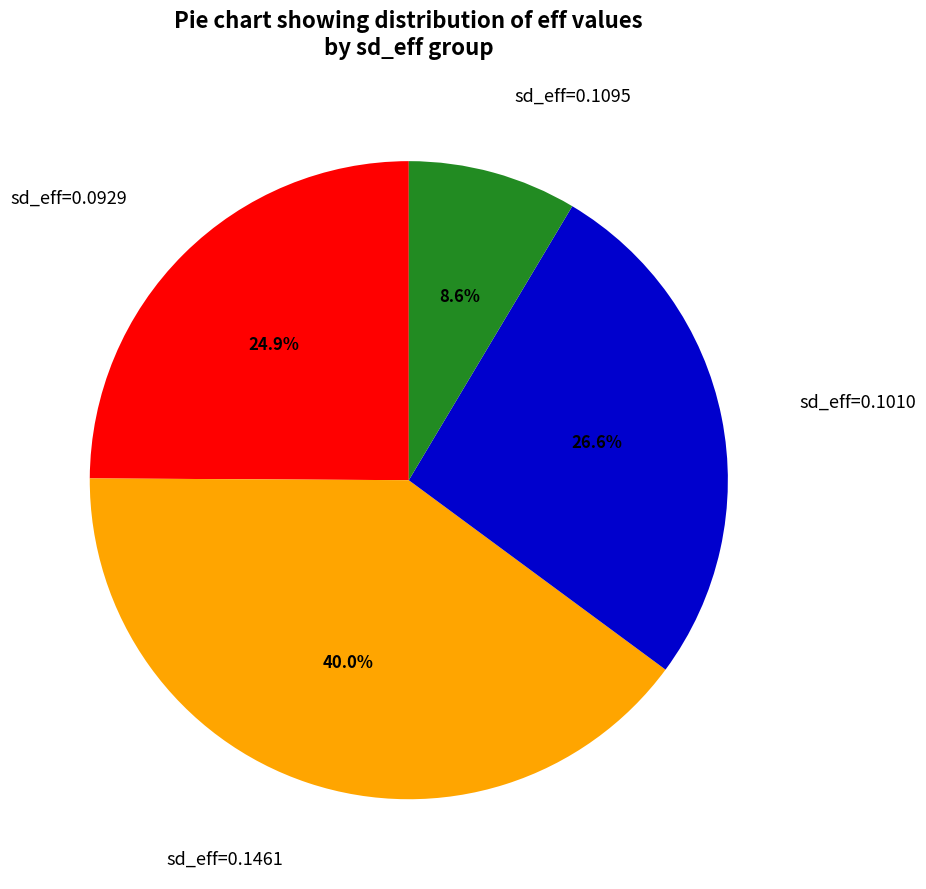

Count the number of slices in the pie.

4